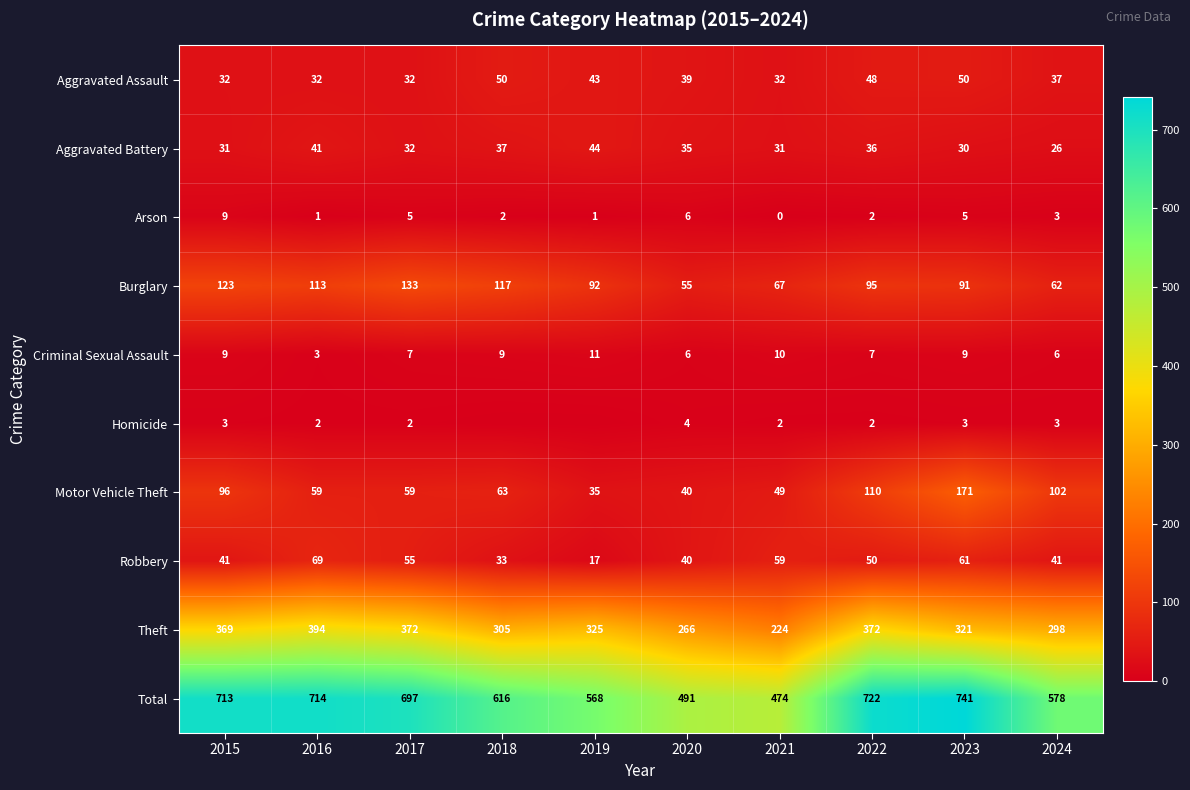

How many data points in Aggravated Battery are less than 35?

5